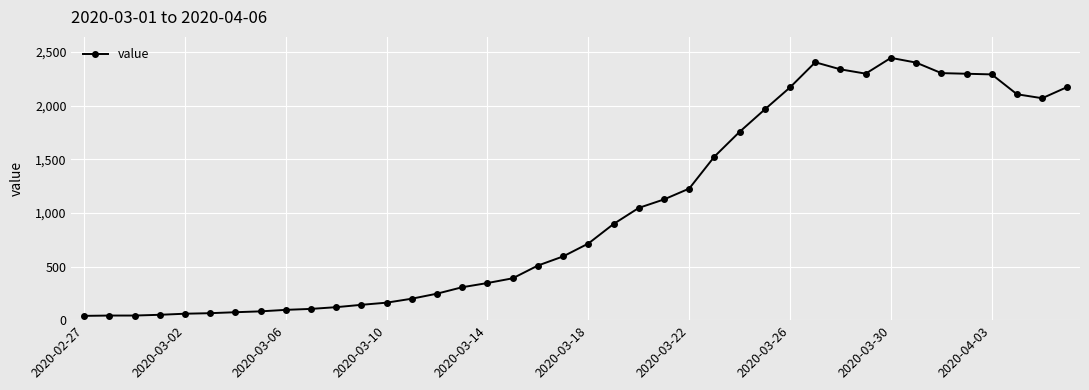

What is the greatest value displayed?

2444